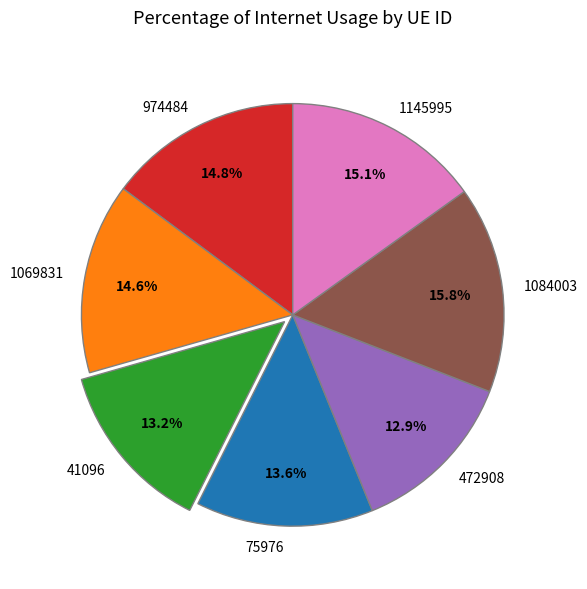

Does any single category account for the majority?

No